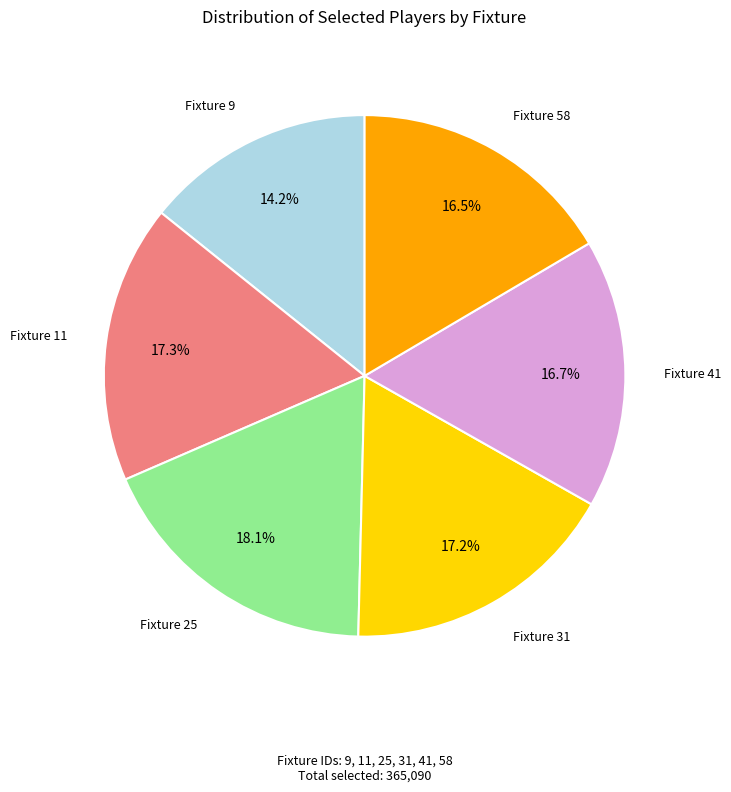

Is there a majority slice in this chart?

No